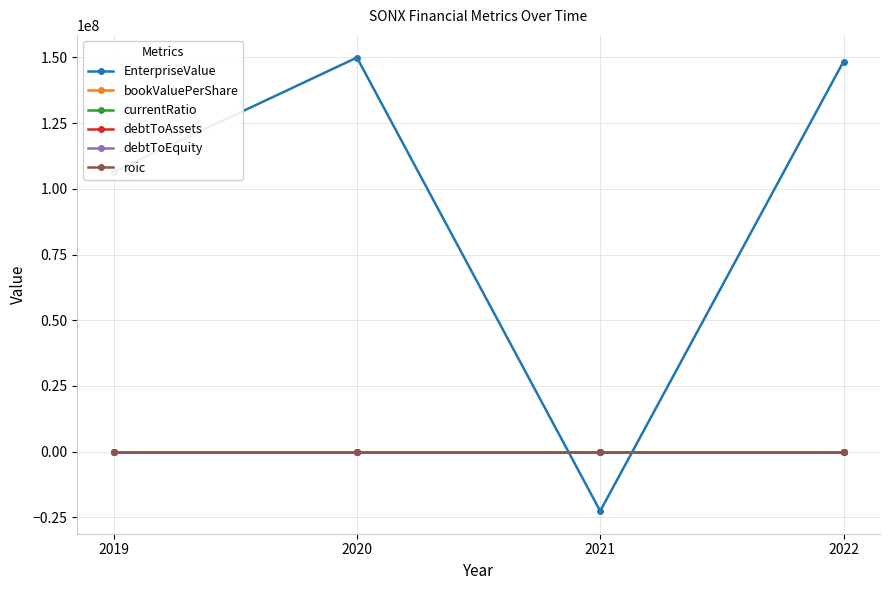

What is the smallest value displayed?

-22639138.6